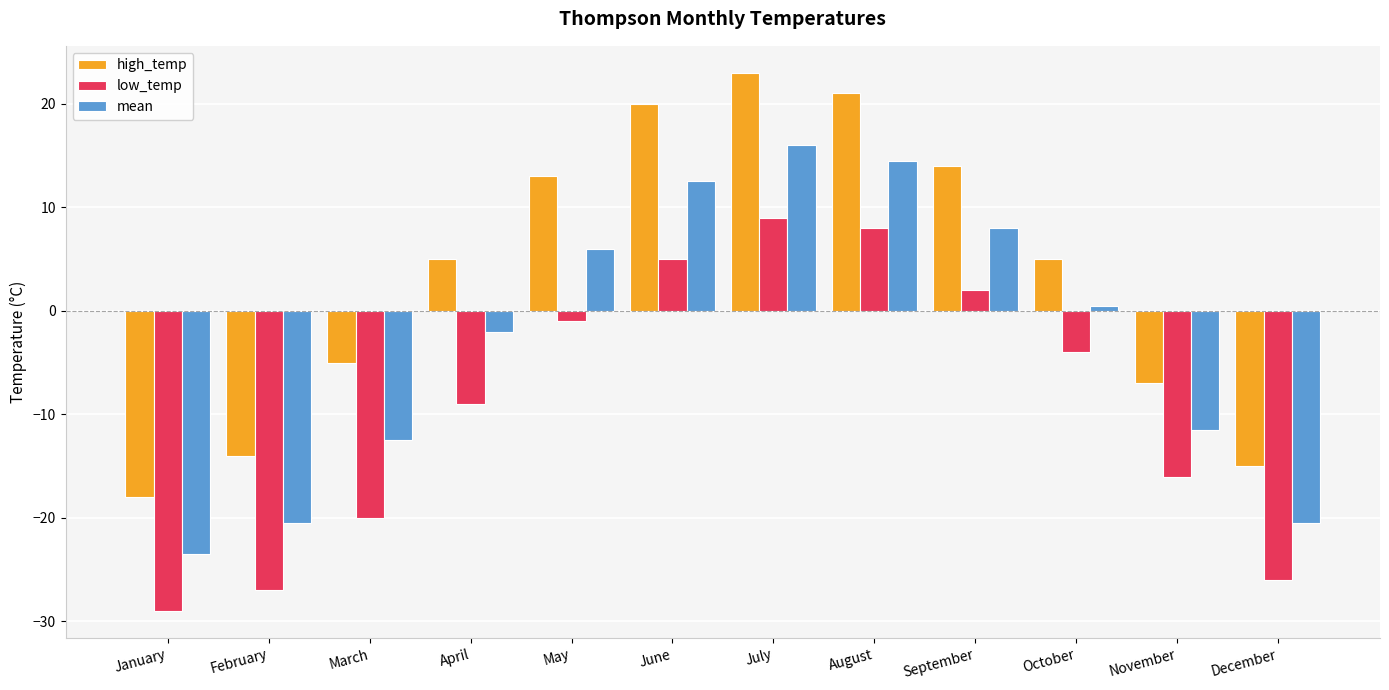

At which label does mean reach its minimum?

January